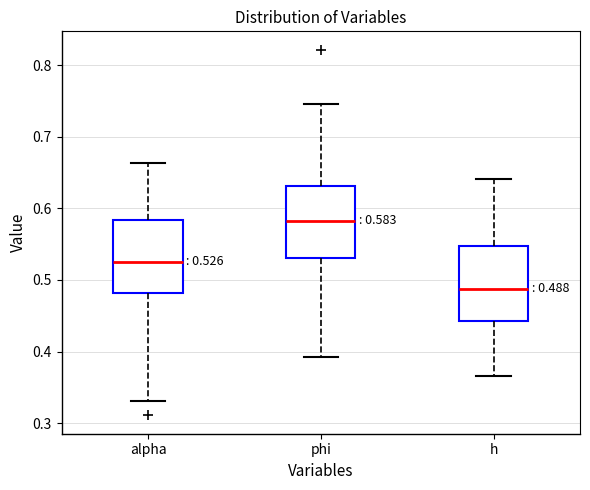

Which box's median line is the lowest?

h